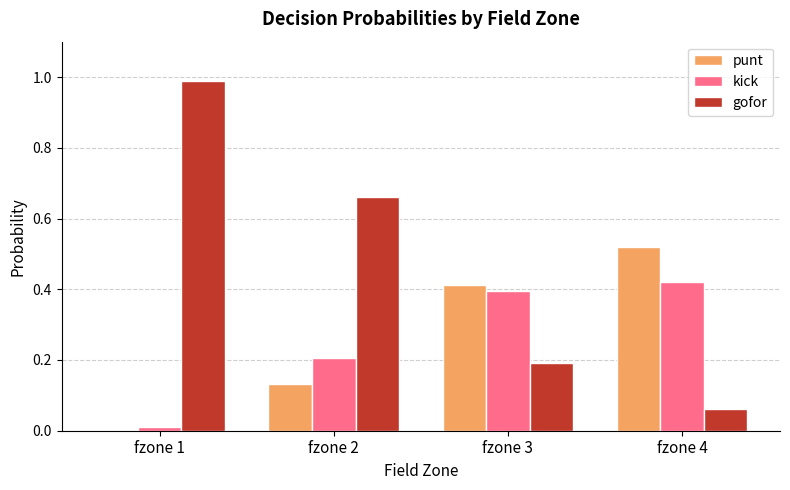

The gofor series shows 1.0 at fzone 1. True or false?

True